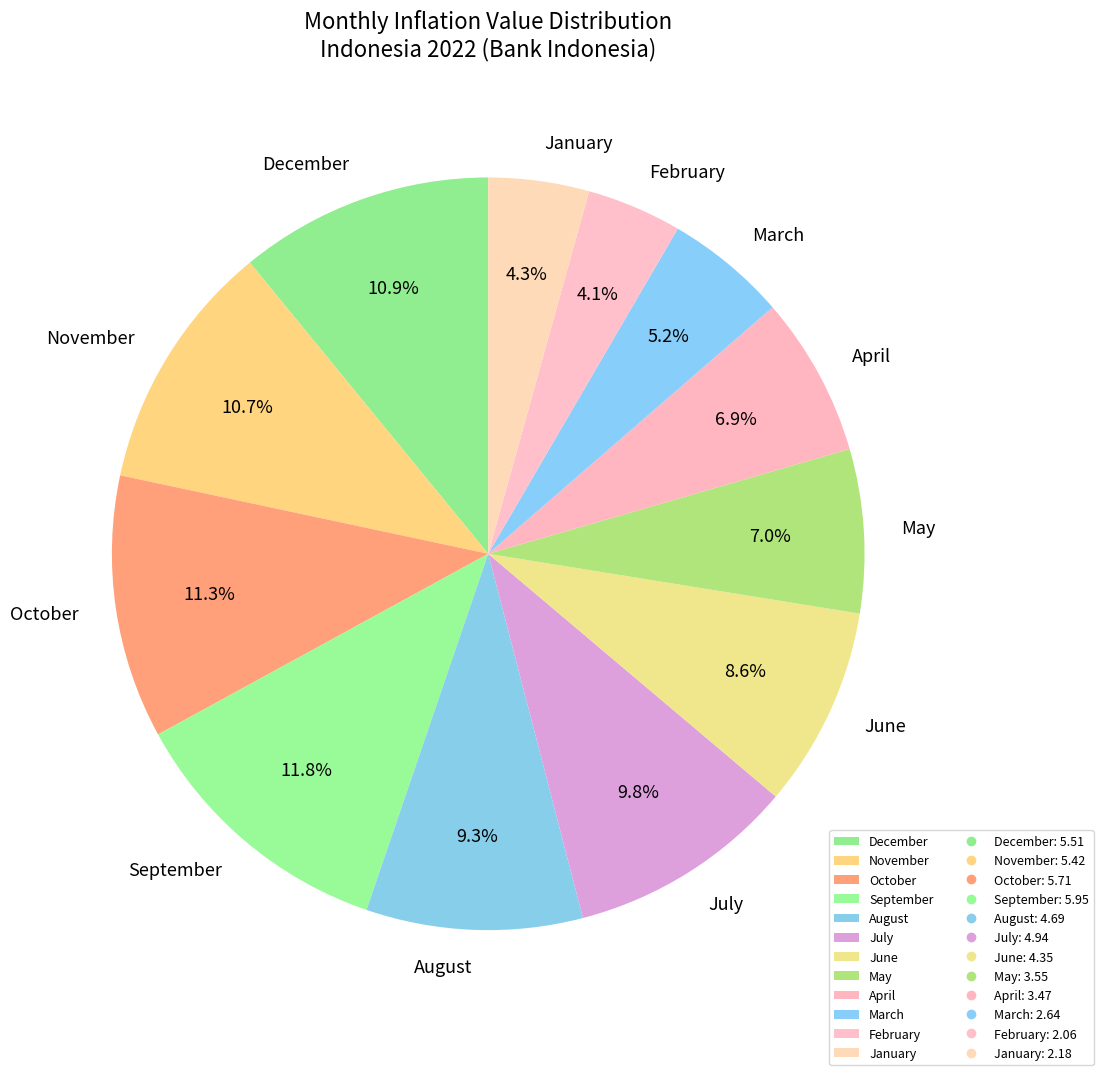

True or false: July accounts for 18% of the total.

False